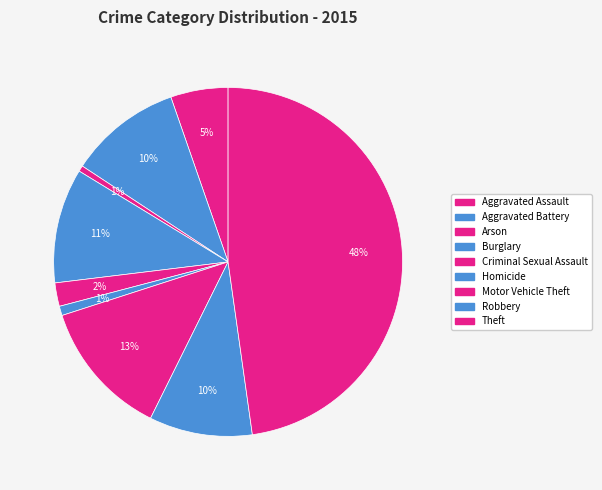

Between Homicide and Aggravated Assault, which is larger?

Aggravated Assault